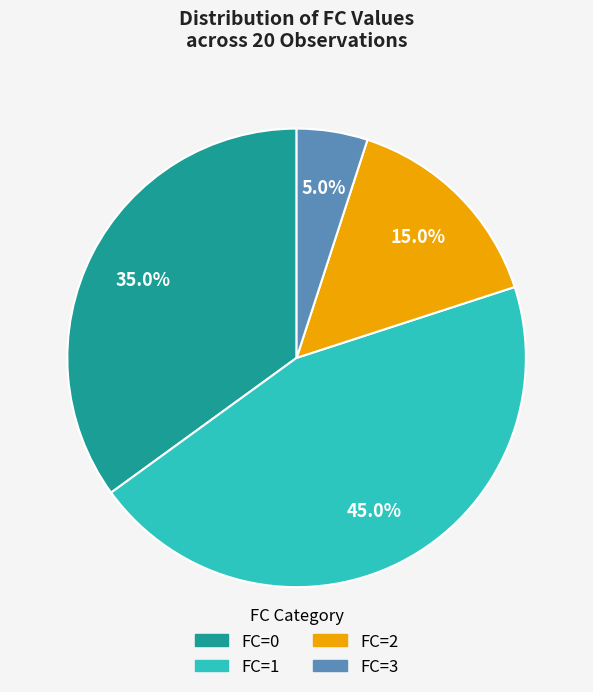

Is there any slice that represents more than half of the pie?

No